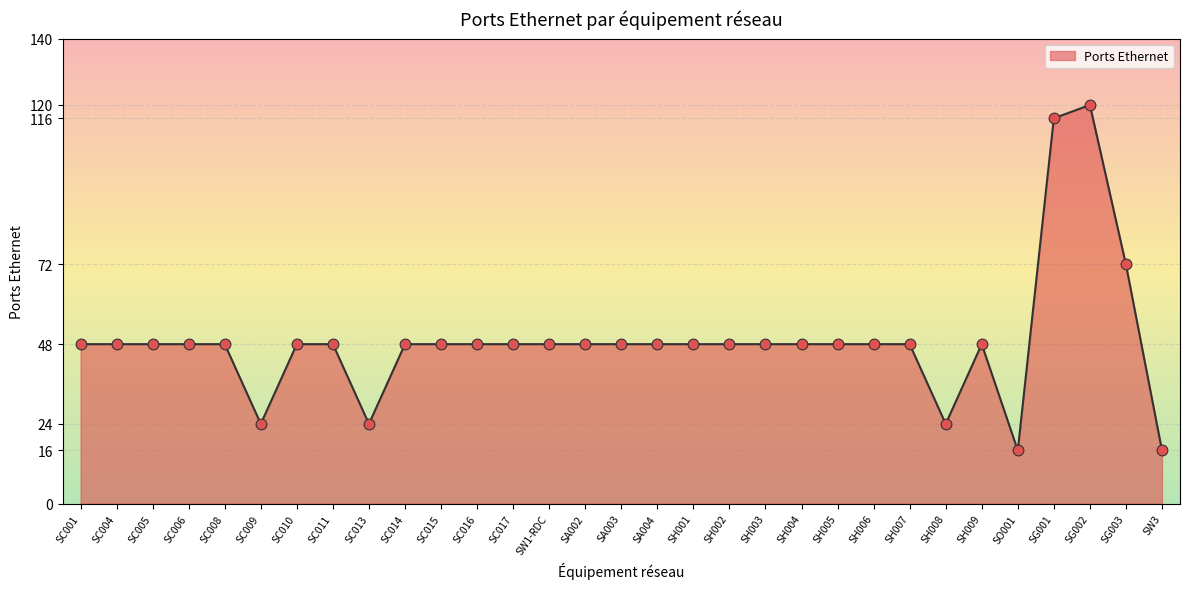

What is the ratio of the value at SG001 to the value at SA002?

2.4